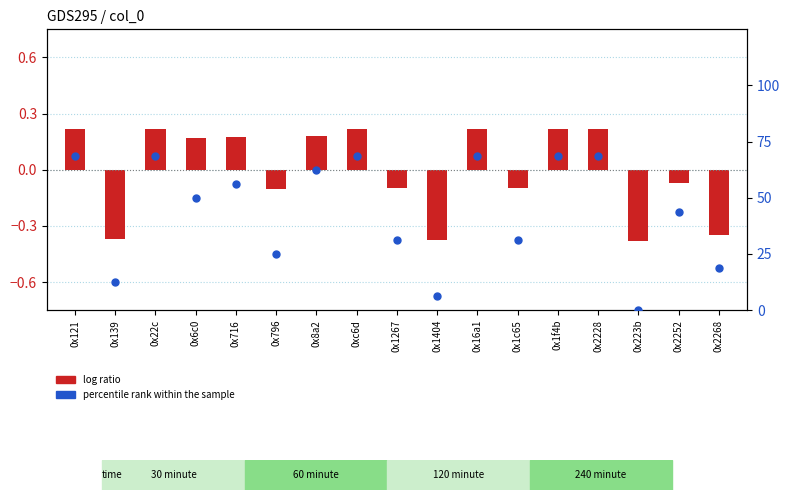

What are all the series names shown in the legend?

log ratio, percentile rank within the sample